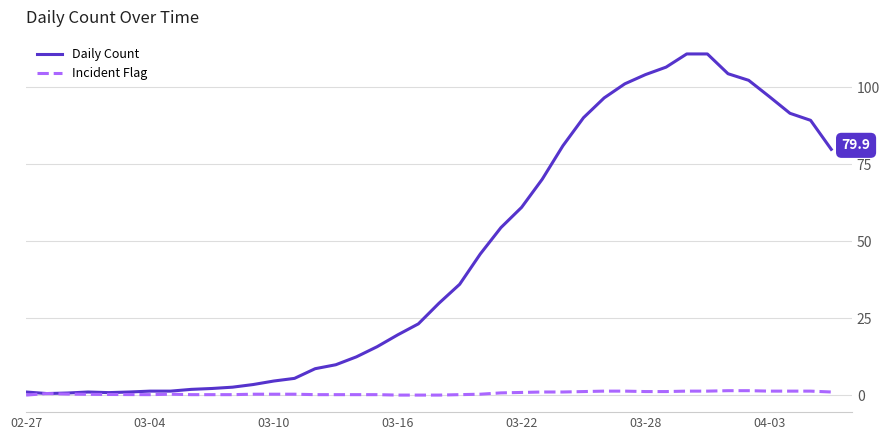

Which series has the largest total across all categories?

Daily Count